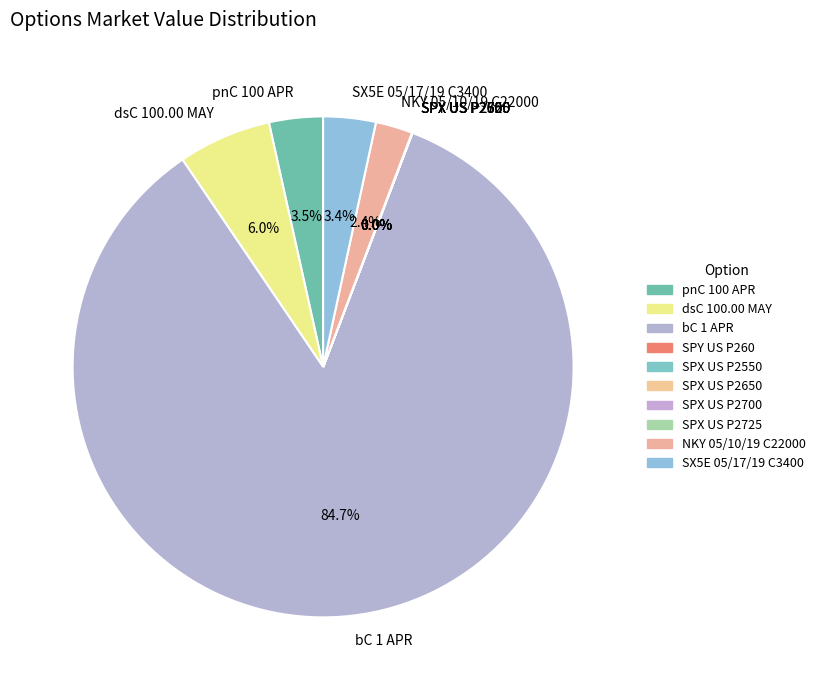

What percentage is the NKY 05/10/19 C22000 slice, to the nearest percent?

2%